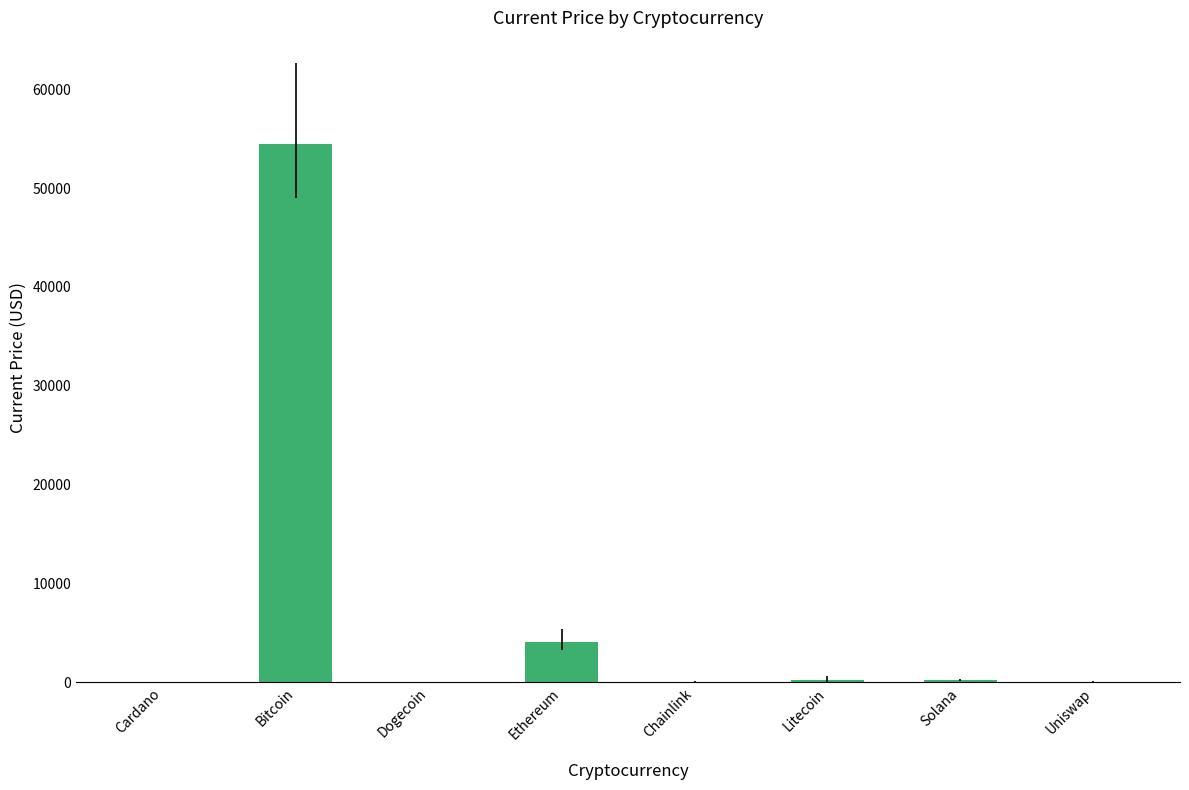

Are the bars horizontal?

No